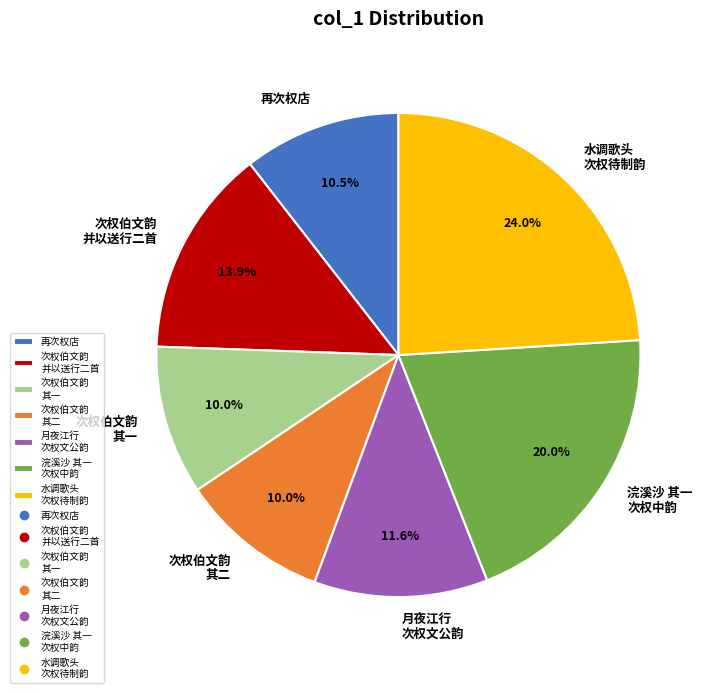

To the nearest percent, what is the difference between the largest and smallest slice percentages?

14%